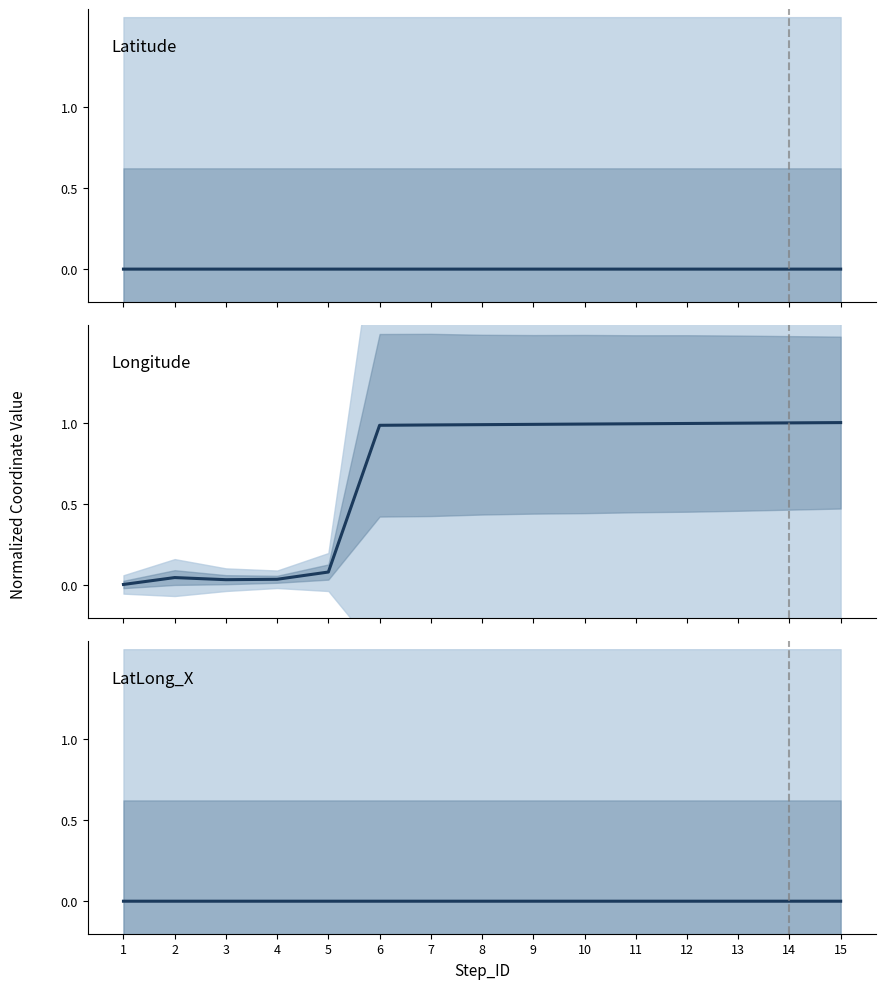

Is the value of LatLong_X at 6 greater than the value of Longitude at 13?

No